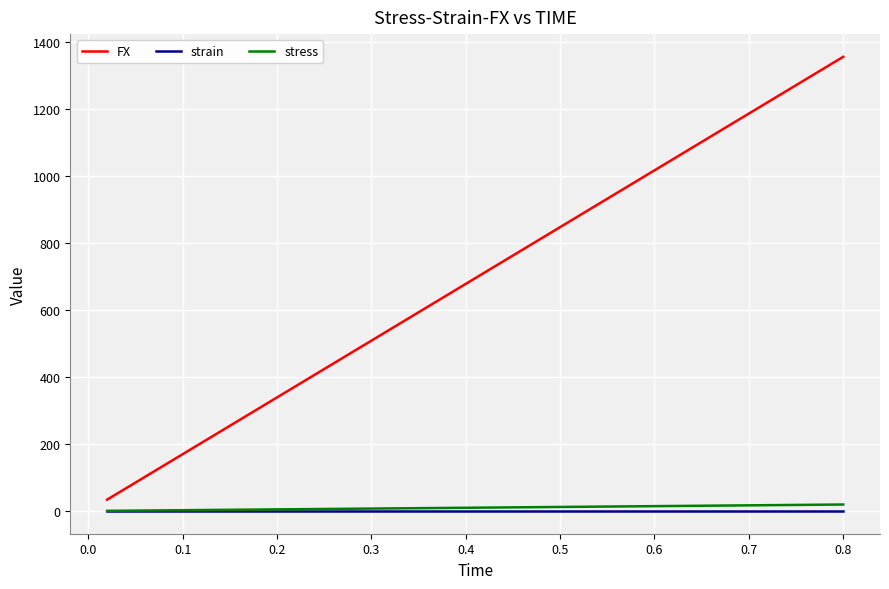

What is the difference between the maximum and second lowest values in the stress series?

18.4